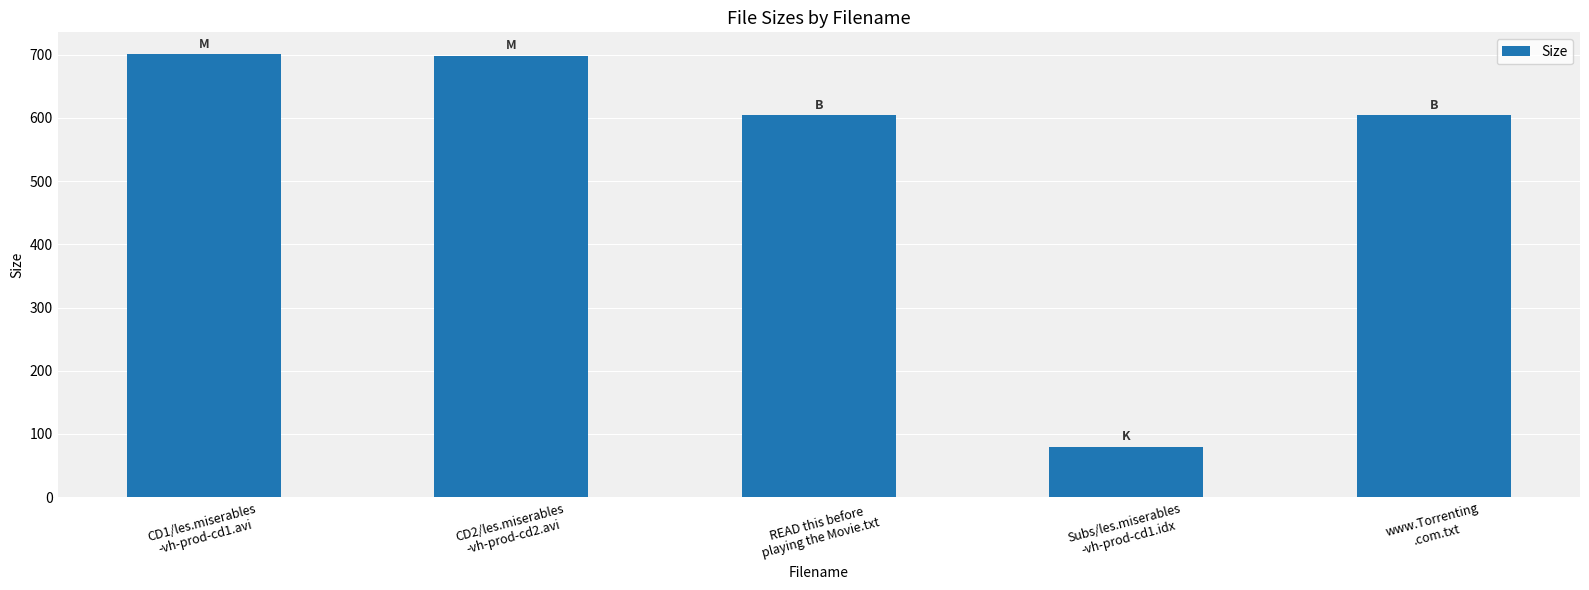

What is the difference between the second highest and minimum values?

618.5